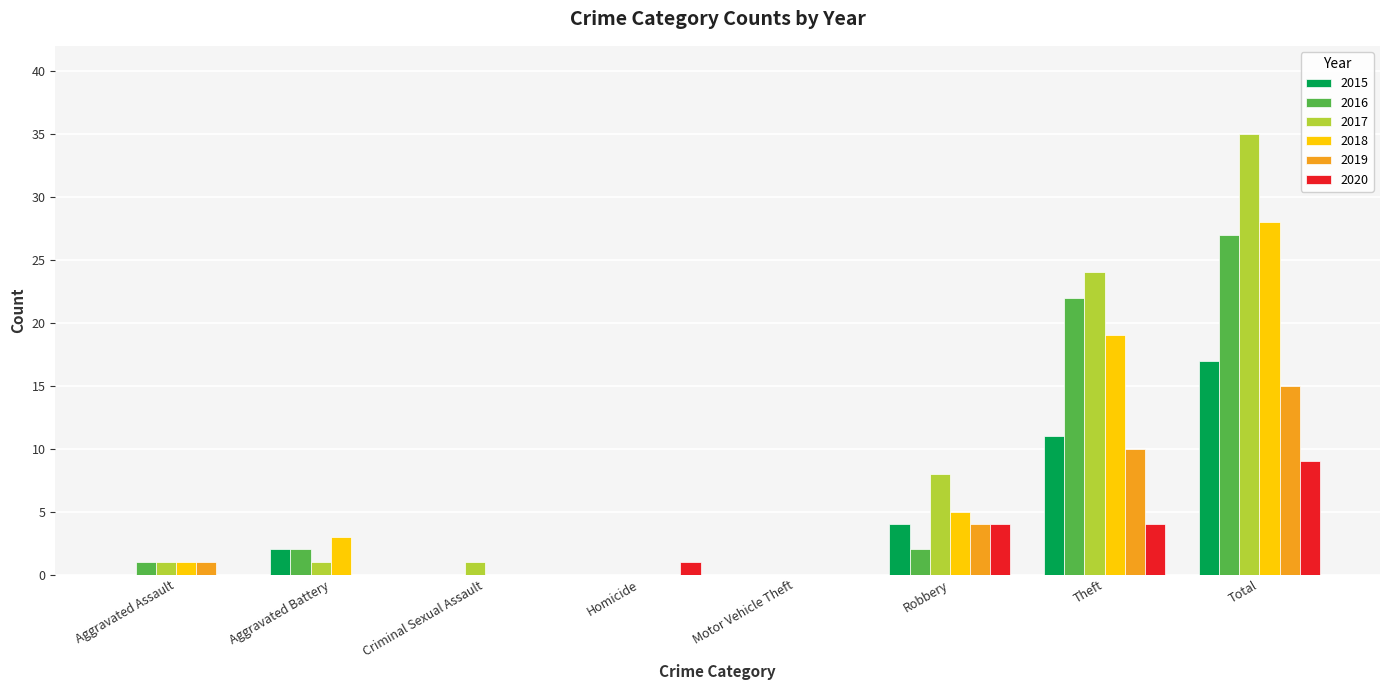

Between Homicide and Theft, which series saw the biggest shift?

2017